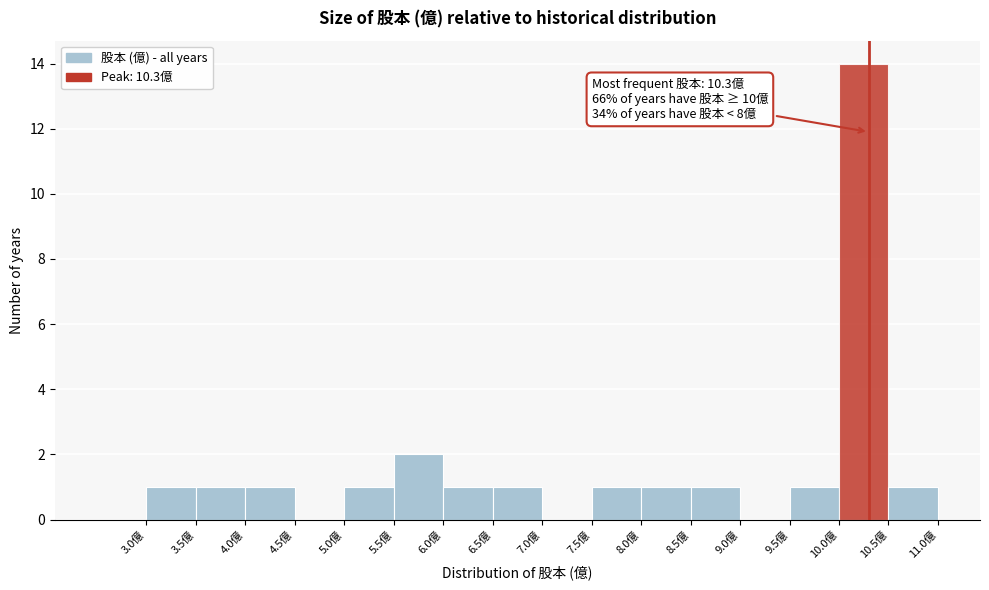

Over which range of the x-axis is the bar tallest?

10.0 to 10.5